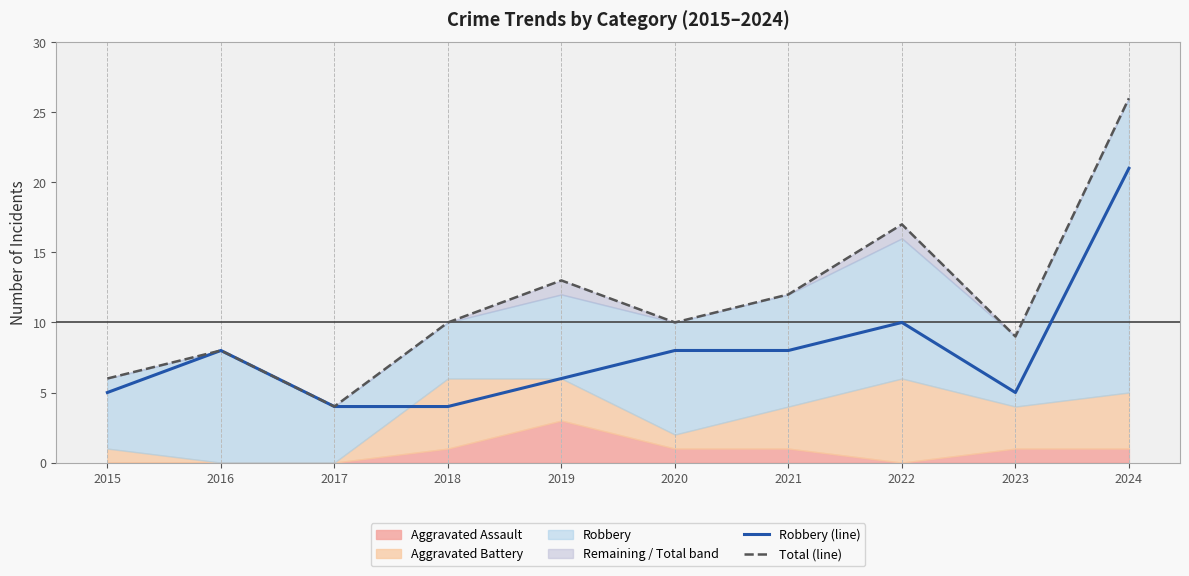

Which series has the largest range (max minus min)?

Total (line)